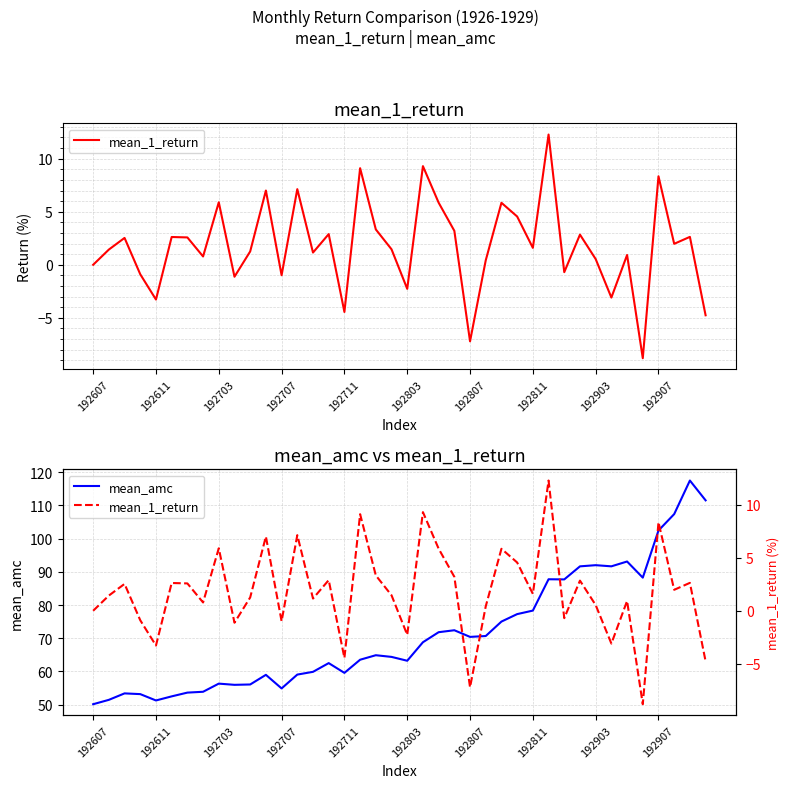

What position from the right is 27?

13